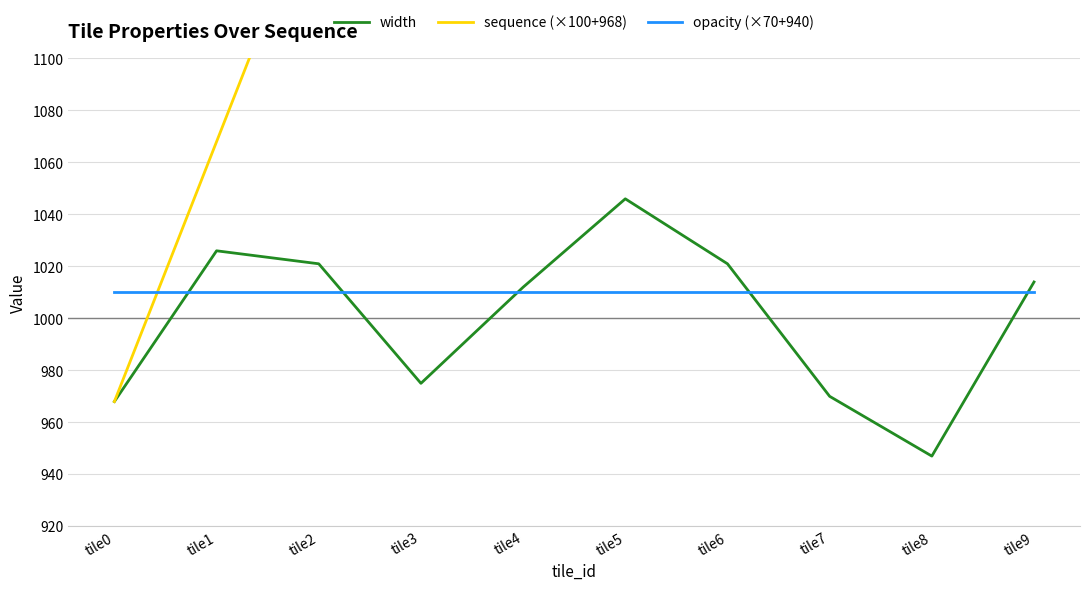

Reading right to left, what are all the values shown in this chart?

width: tile9=1014	tile8=947	tile7=970	tile6=1021	tile5=1046	tile4=1012	tile3=975	tile2=1021	tile1=1026	tile0=968
sequence (×100+968): tile9=1868	tile8=1768	tile7=1668	tile6=1568	tile5=1468	tile4=1368	tile3=1268	tile2=1168	tile1=1068	tile0=968
opacity (×70+940): tile9=1010	tile8=1010	tile7=1010	tile6=1010	tile5=1010	tile4=1010	tile3=1010	tile2=1010	tile1=1010	tile0=1010